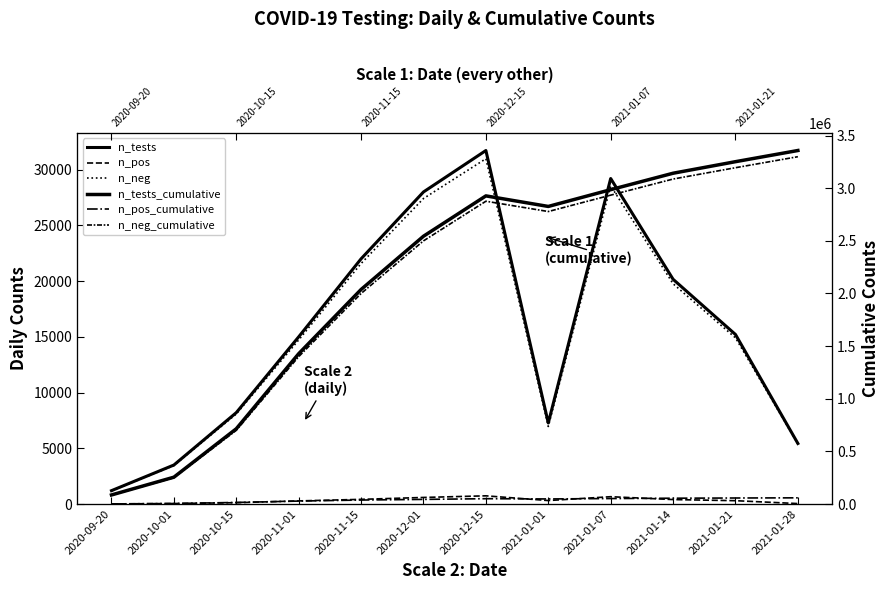

The n_tests series shows 42496 at 2020-12-15. True or false?

False